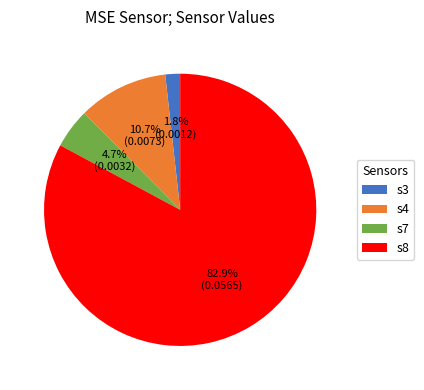

Is it true that s8 is 83% of the pie?

True